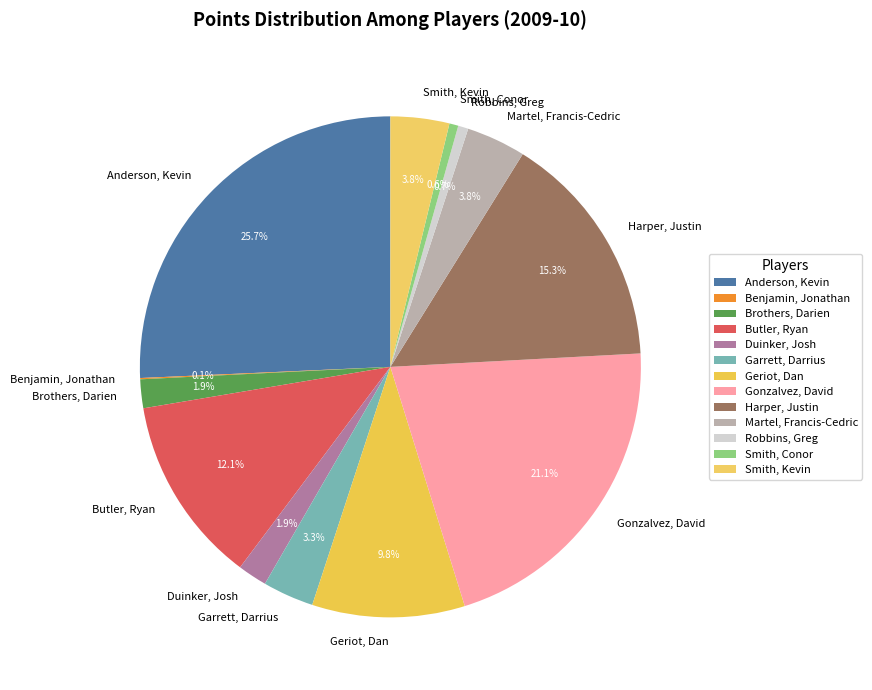

What percentage is the Robbins, Greg slice, to the nearest percent?

1%